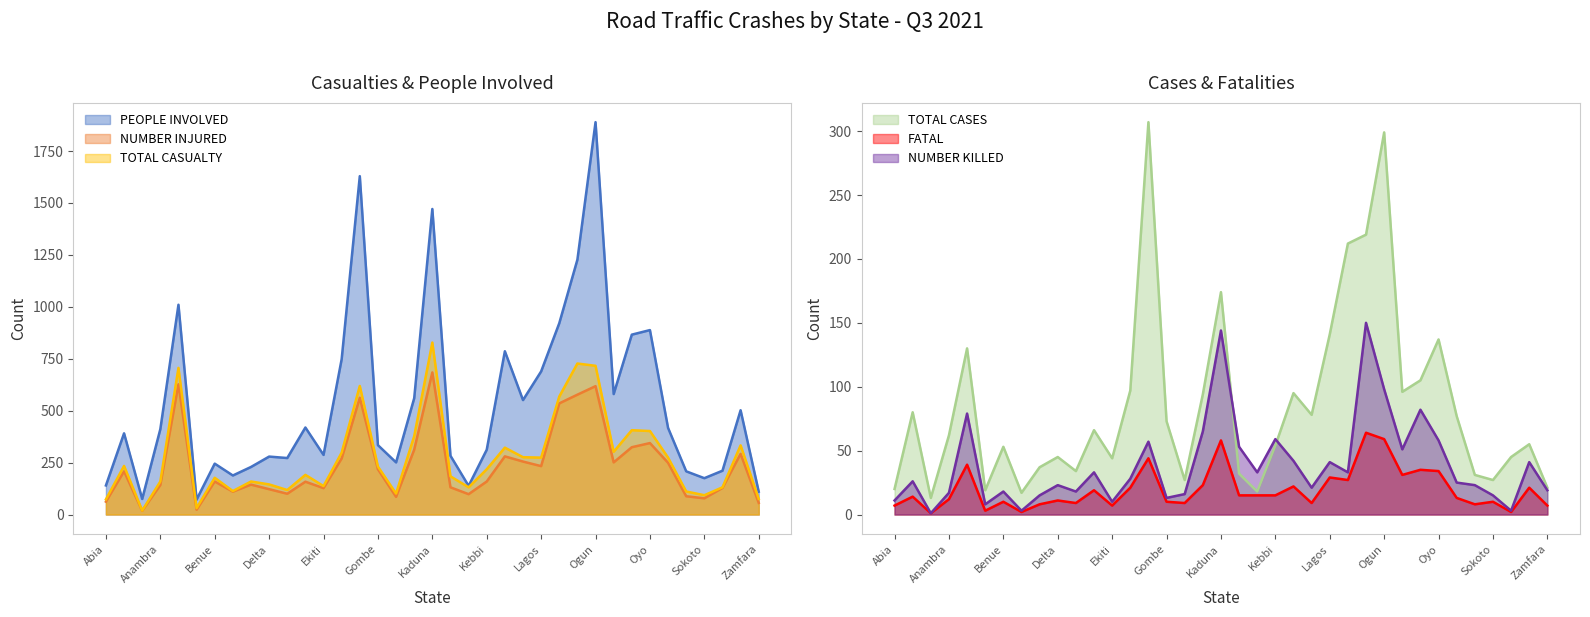

What is the highest value of the NUMBER INJURED series?

684